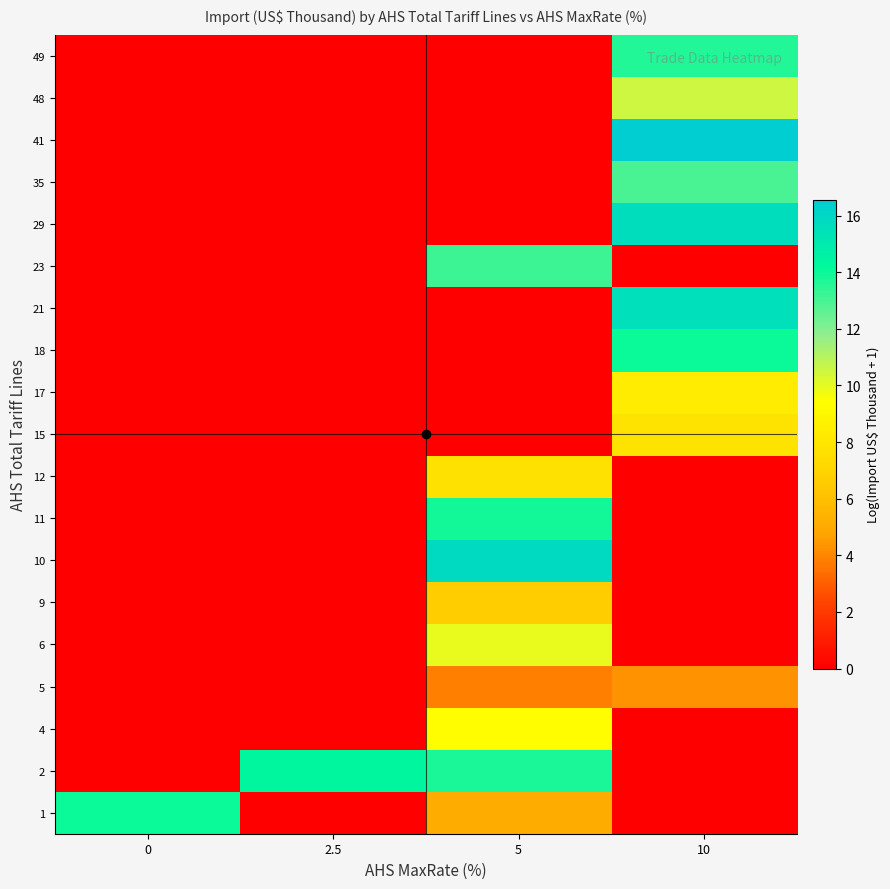

Which category has the highest value across all series?

10